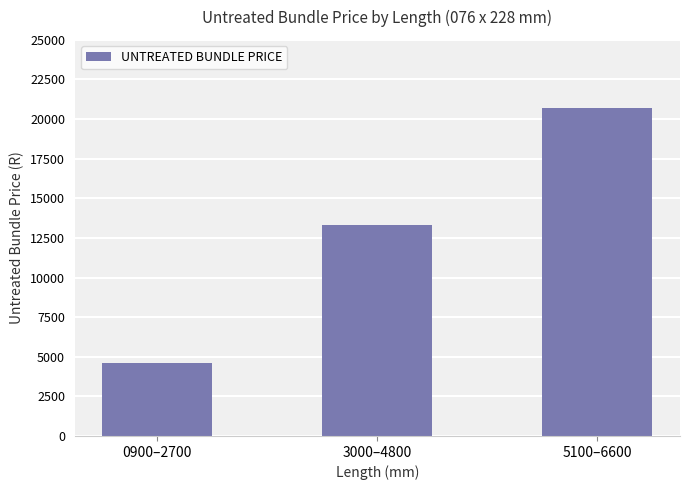

Reading right to left, extract all data points from this chart.

5100–6600=20684.4	3000–4800=13292.9	0900–2700=4628.7